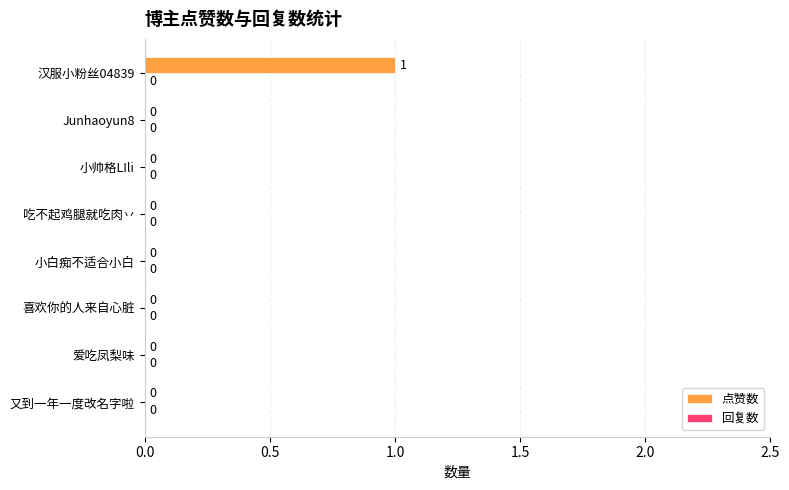

How many values are between 0 and 1?

8